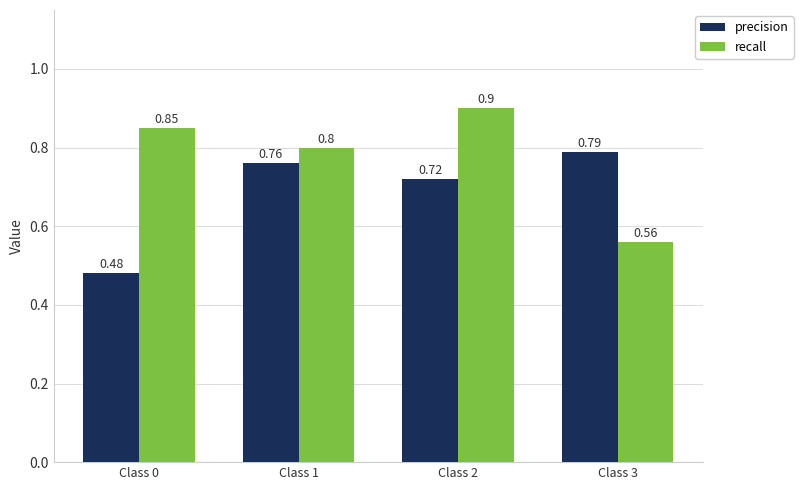

How many groups of bars are there?

4